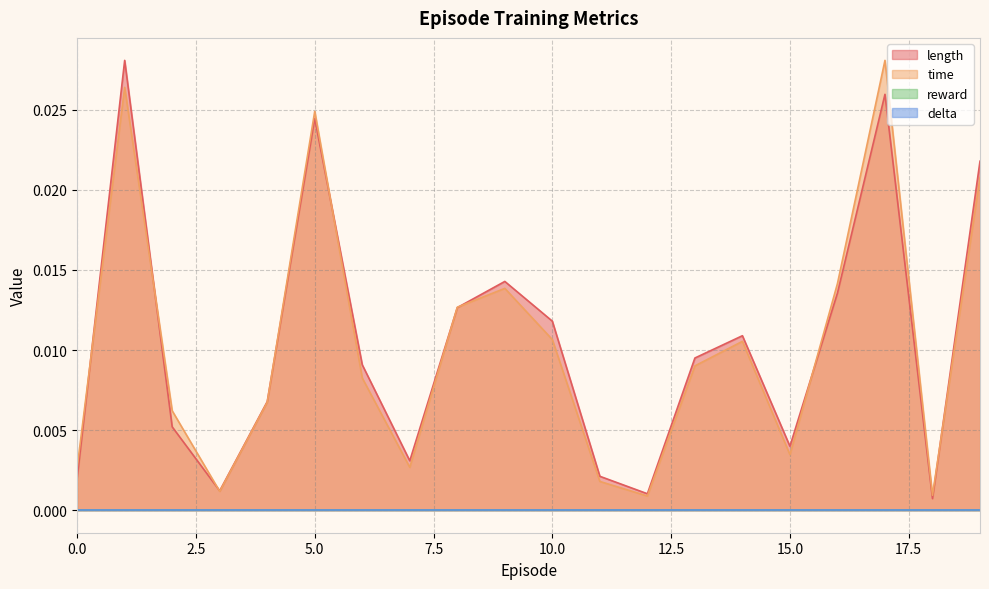

How many lines are shown in the chart?

4